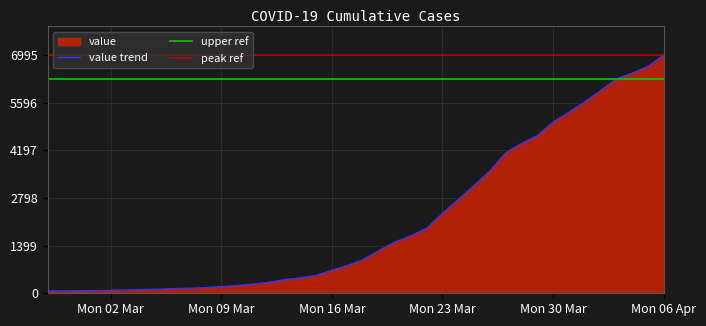

What is the maximum value for value trend?

6995